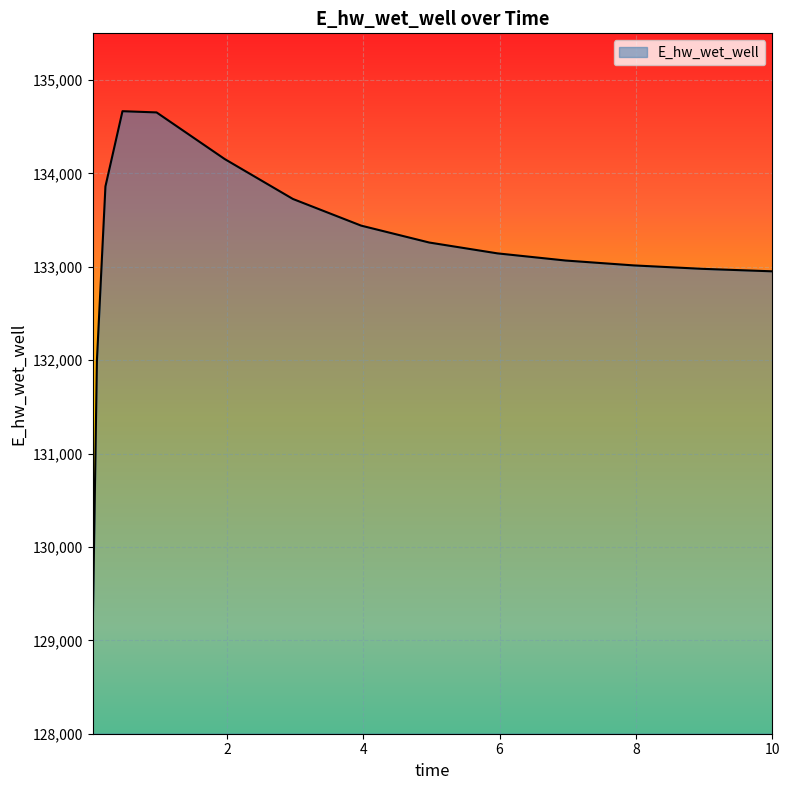

Count the number of data series in this chart.

1